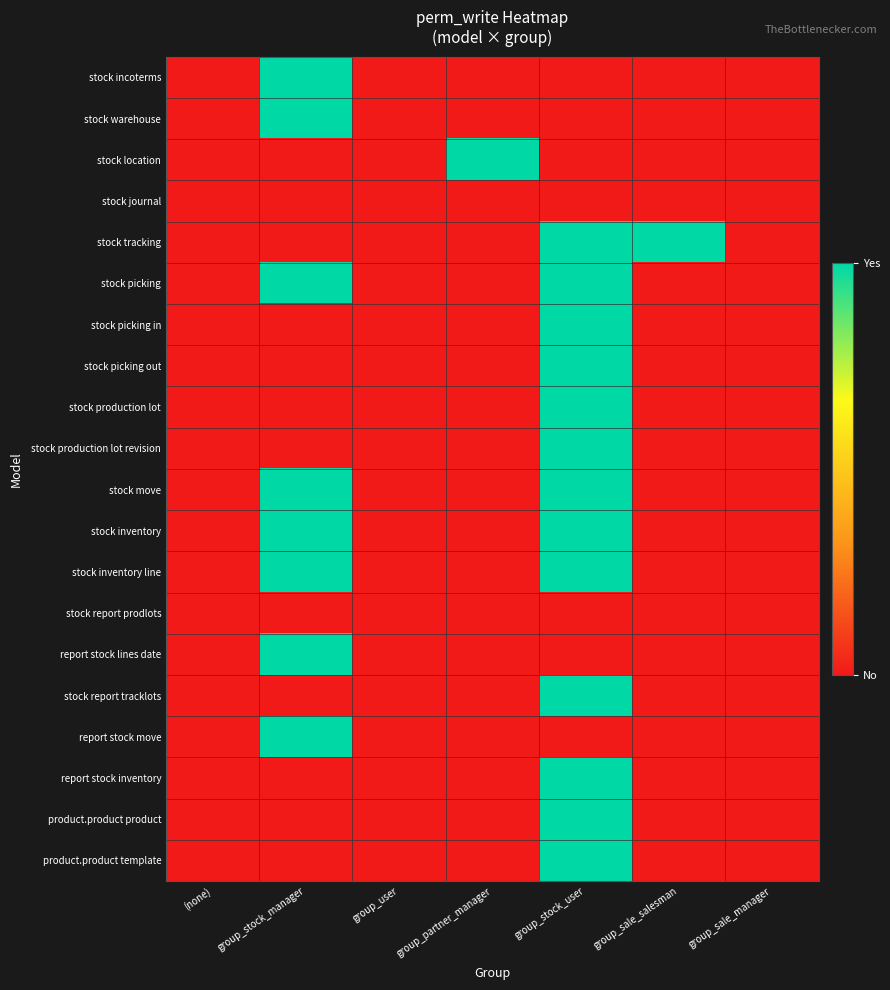

At which category is the sum across all series the highest?

group_stock_user